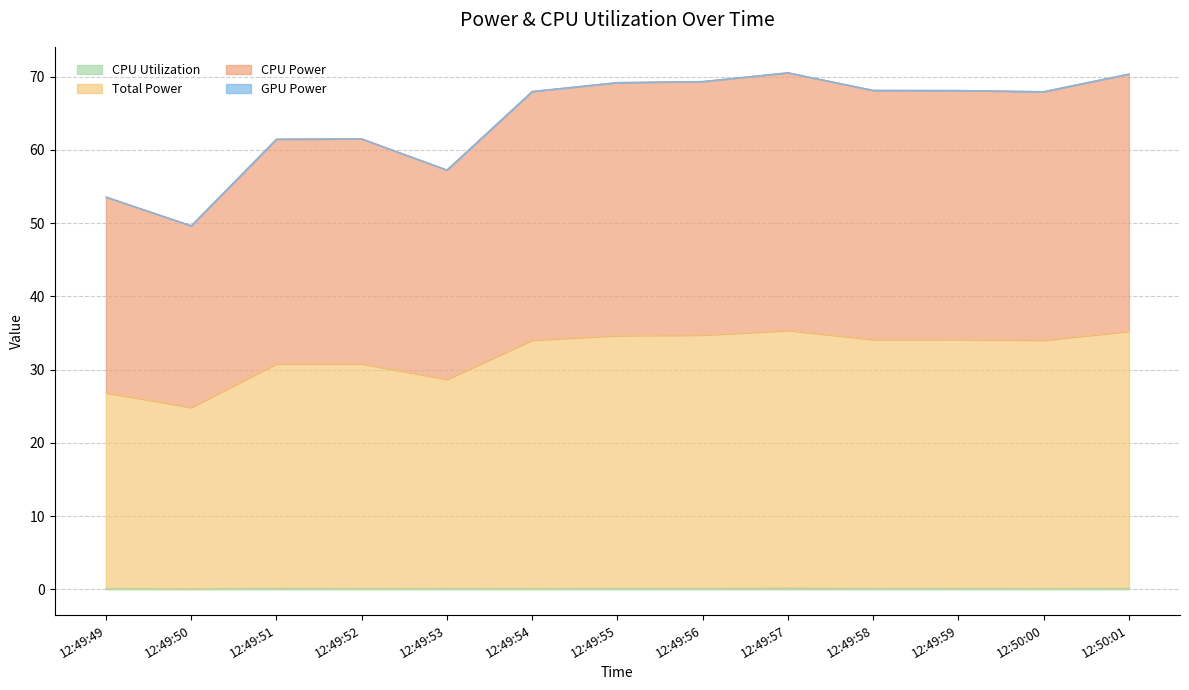

Which category has the lowest value in the Total Power series?

12:49:50